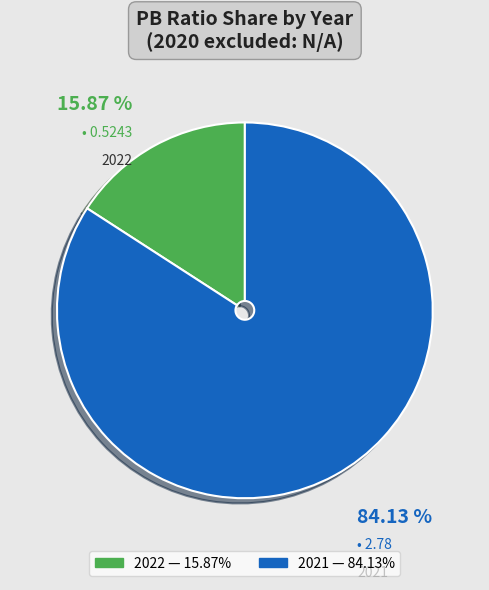

Rank the categories by value from highest to lowest.

2021, 2022